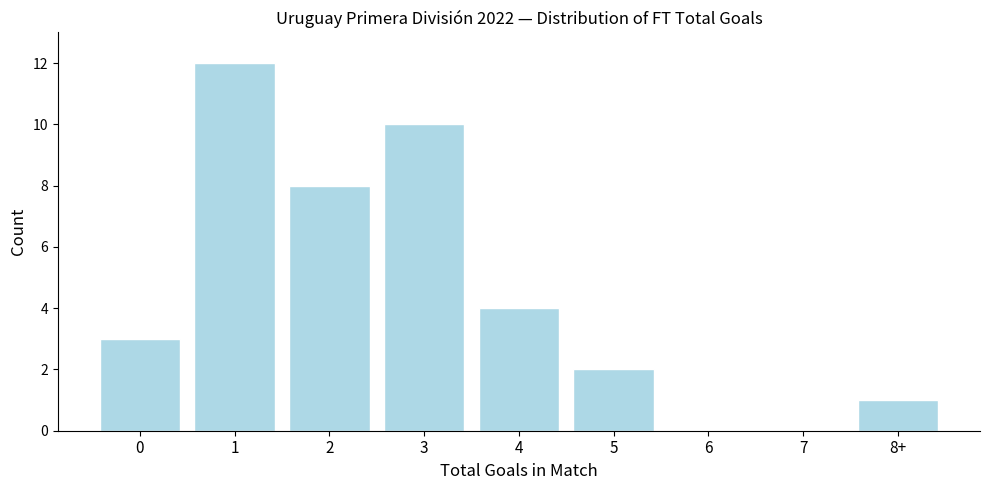

Reading left to right, extract all data points from this chart.

0=3	1=12	2=8	3=10	4=4	5=2	6=0	7=0	8+=1